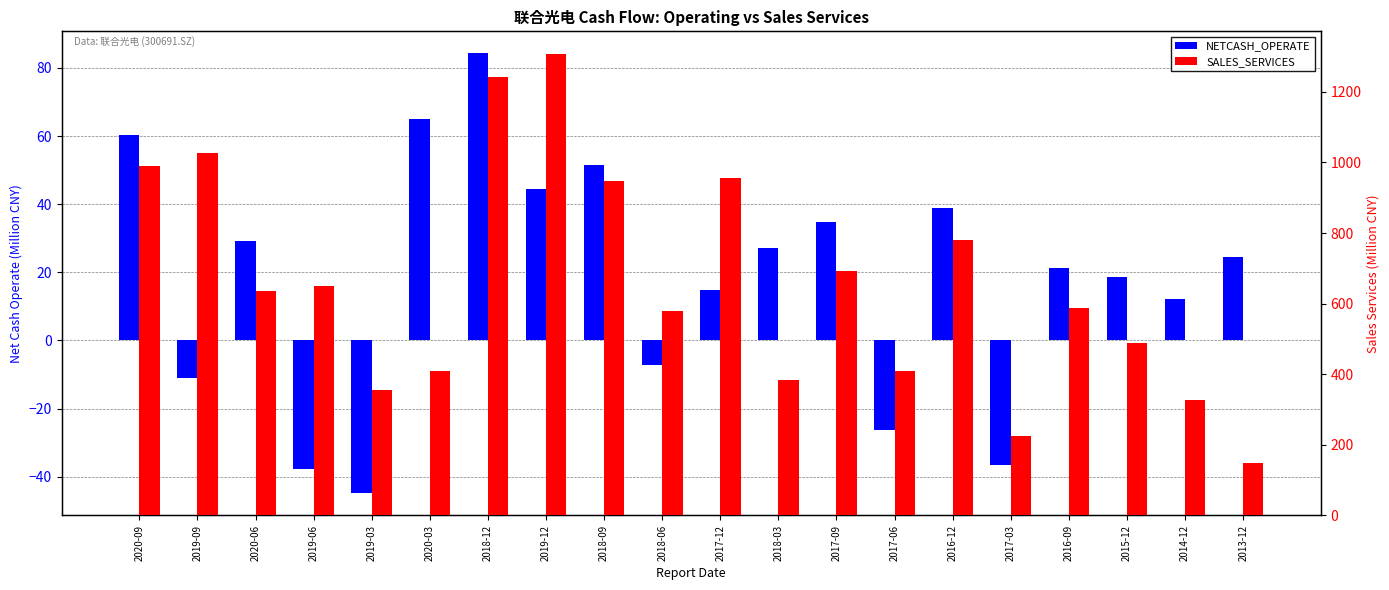

At which category is the sum across all series the highest?

2019-12